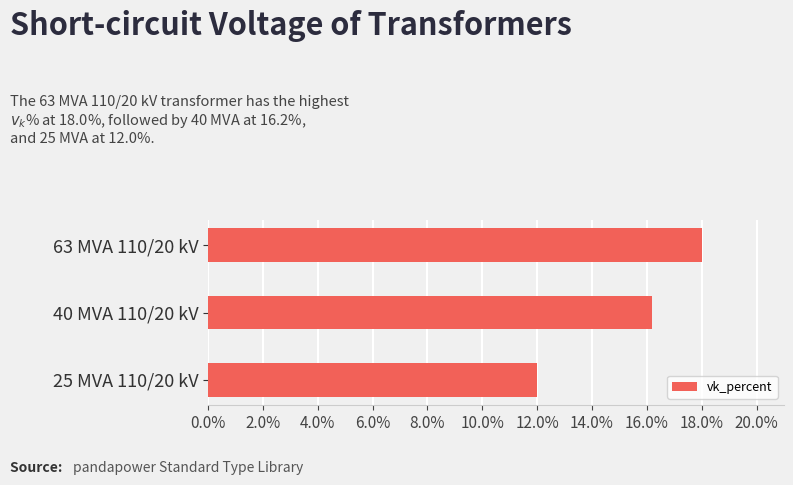

The value at 25 MVA 110/20 kV is 19.1. True or false?

False